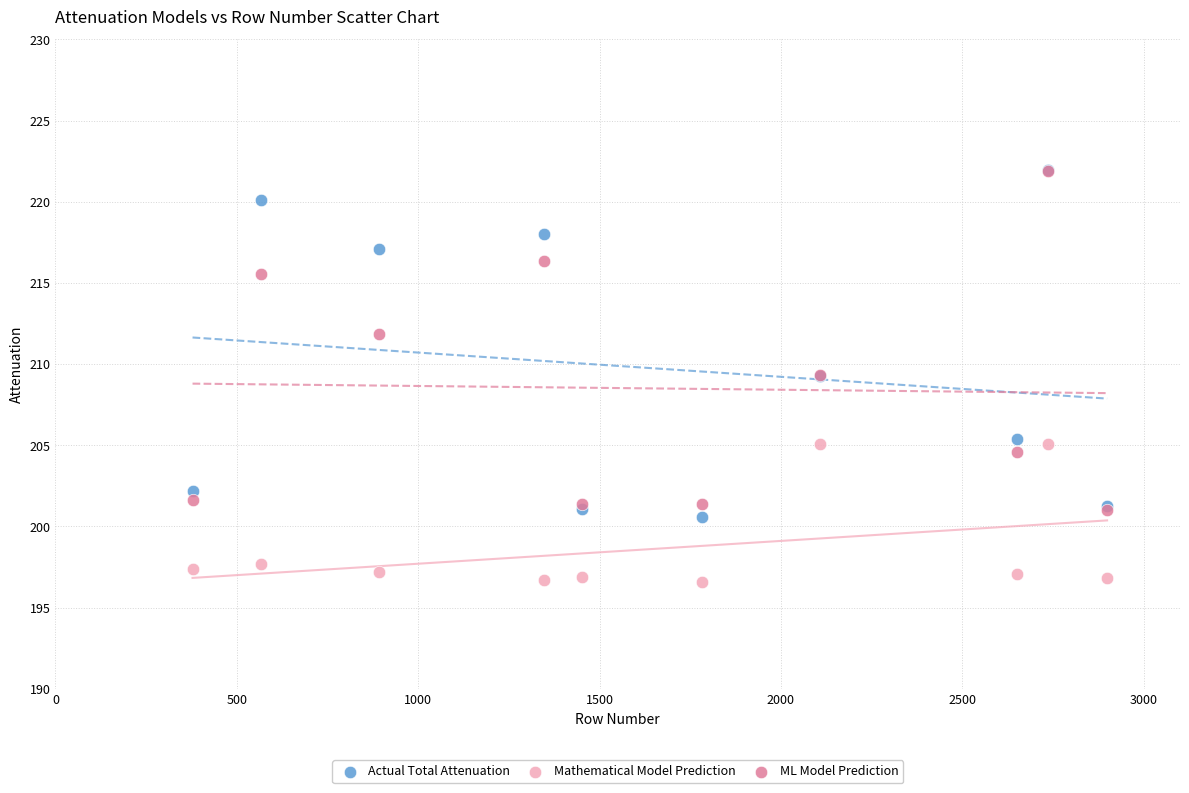

Which series contains the lowest Y value?

Mathematical Model Prediction